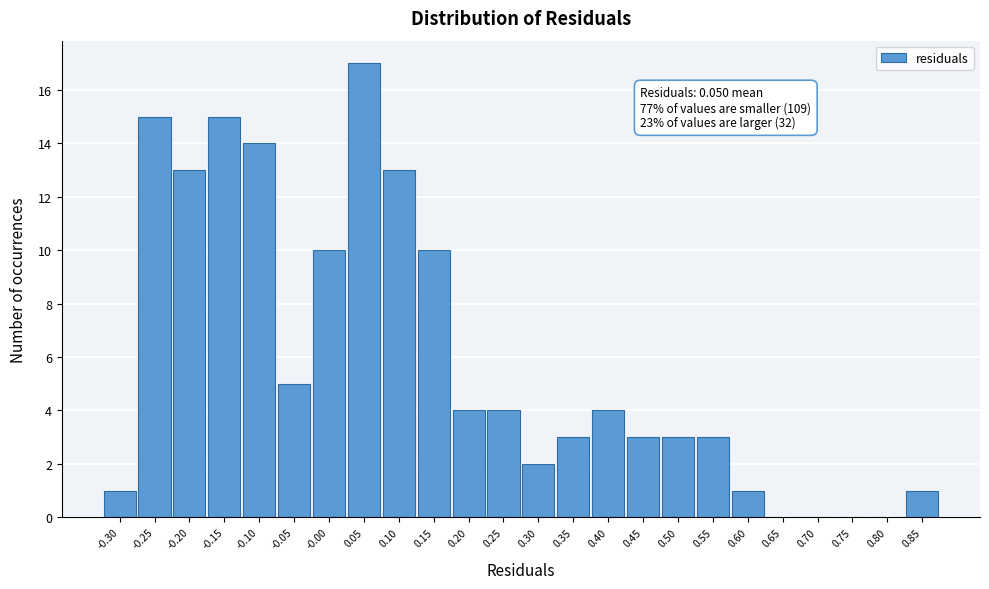

Reading left to right, transcribe all the data shown in this chart.

-0.30=1	-0.25=15	-0.20=13	-0.15=15	-0.10=14	-0.05=5	-0.00=10	0.05=17	0.10=13	0.15=10	0.20=4	0.25=4	0.30=2	0.35=3	0.40=4	0.45=3	0.50=3	0.55=3	0.60=1	0.65=0	0.70=0	0.75=0	0.80=0	0.85=1